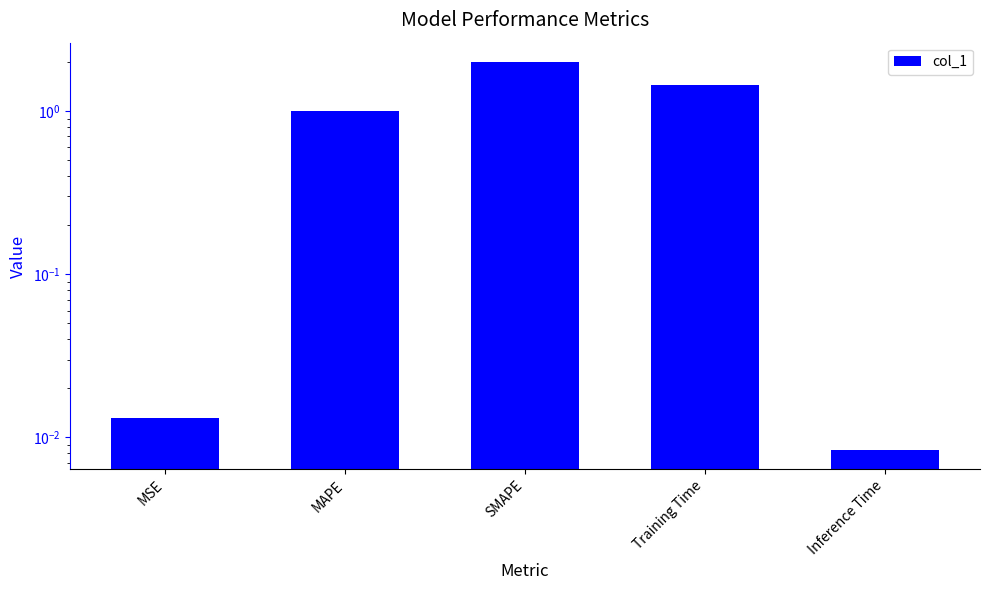

Is it true that the value at SMAPE is 2.0?

True